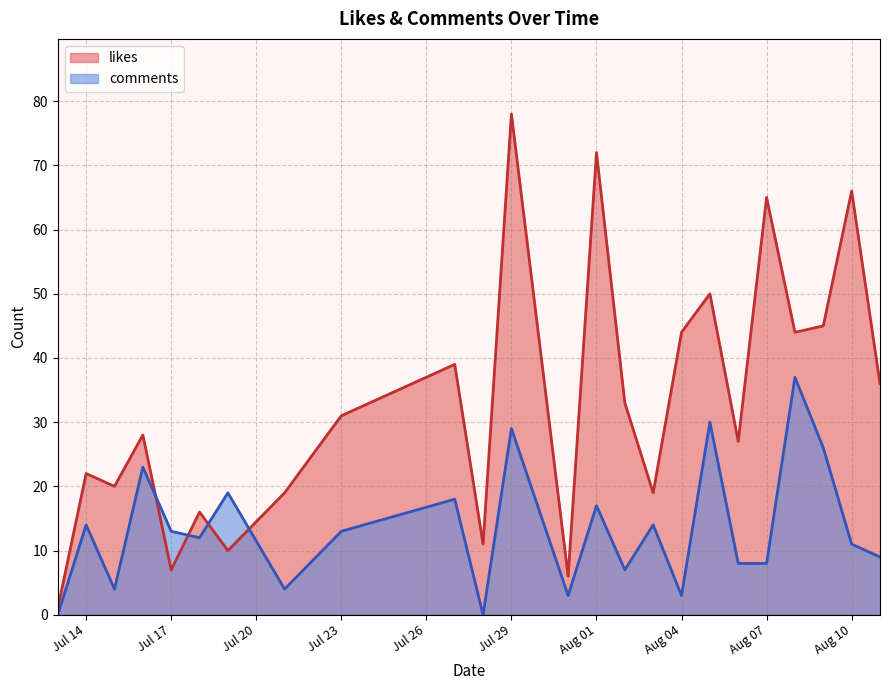

The comments series shows 13 at Jul 17. True or false?

True